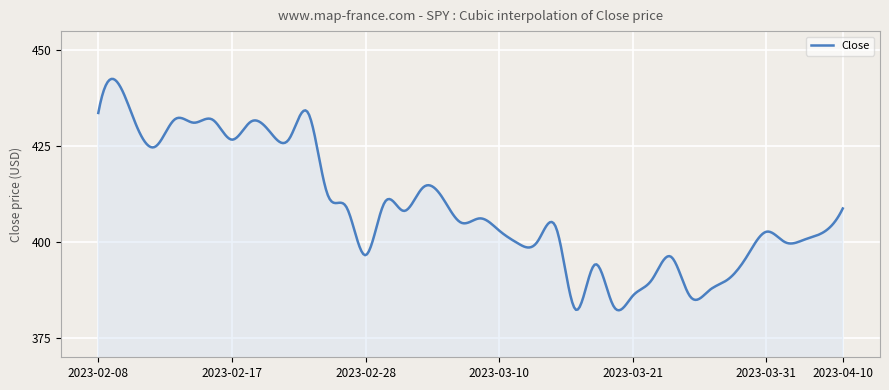

Does the chart have visible grid lines?

Yes